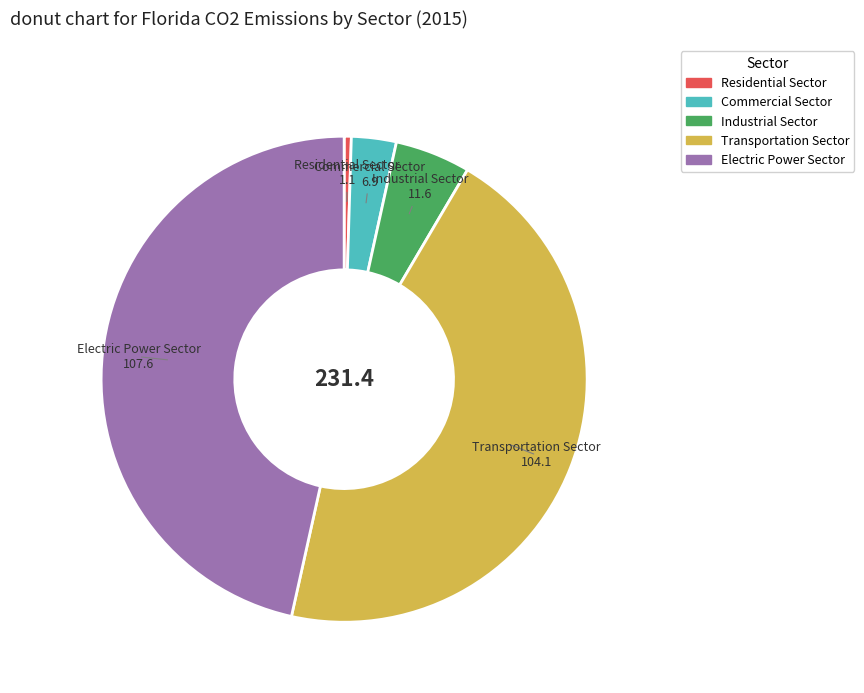

Rank the categories by value from highest to lowest.

Electric Power Sector, Transportation Sector, Industrial Sector, Commercial Sector, Residential Sector